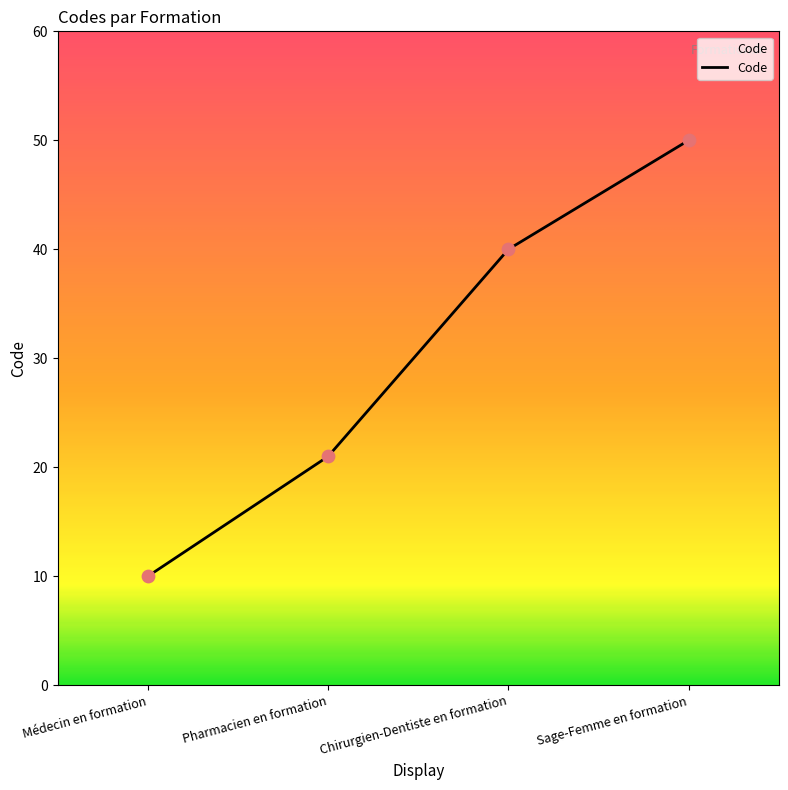

Approximately how many times larger is the value at Médecin en formation compared to Sage-Femme en formation?

0.2